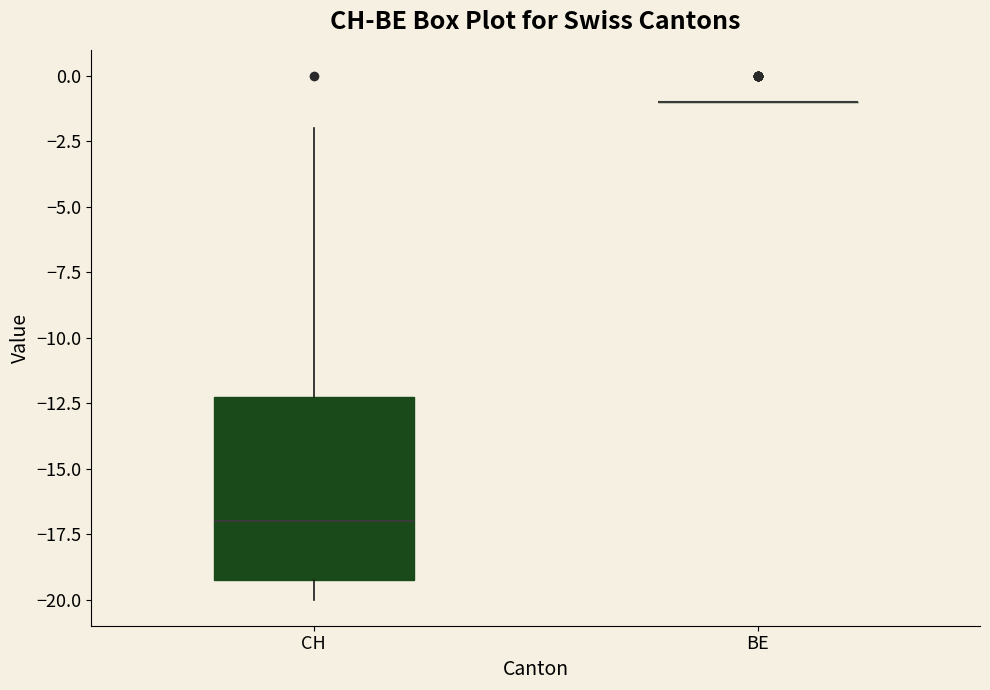

Reading left to right, read every box against the y-axis: the position of its median line, the range the box covers, and the ends of its whiskers. The values are not printed on the chart, so give them approximately, as read against the axis.

CH: median -17, box -19 to -12, whiskers -20 to -2
BE: box collapsed to a line at -1, whiskers -1 to -1